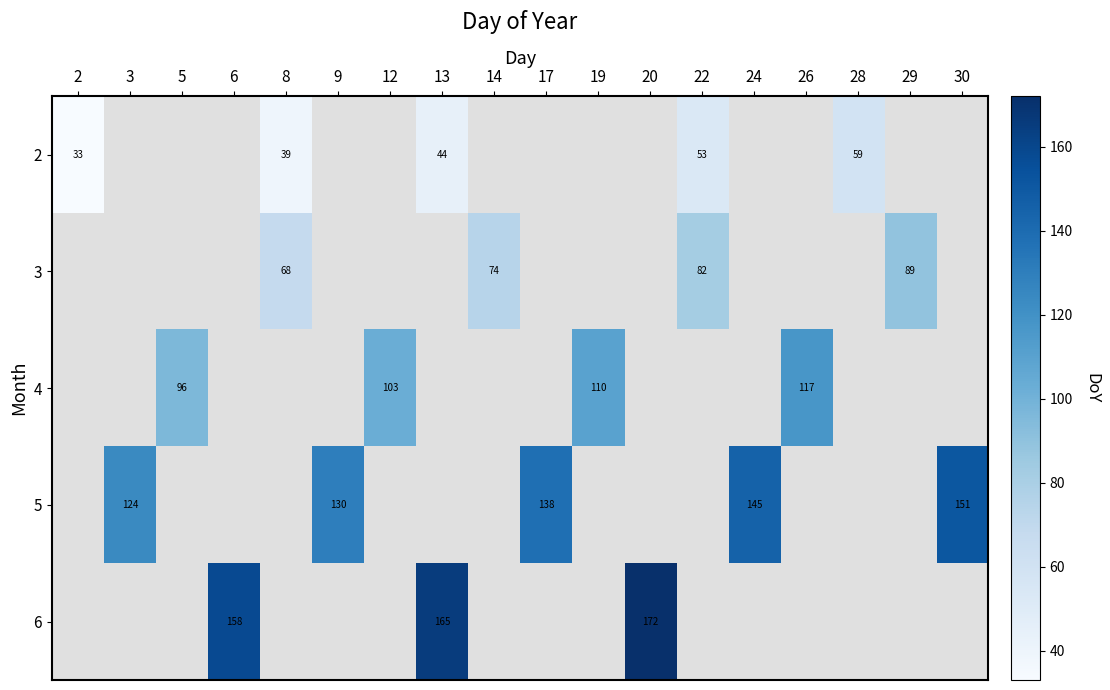

What is the maximum value shown in the chart?

172.0